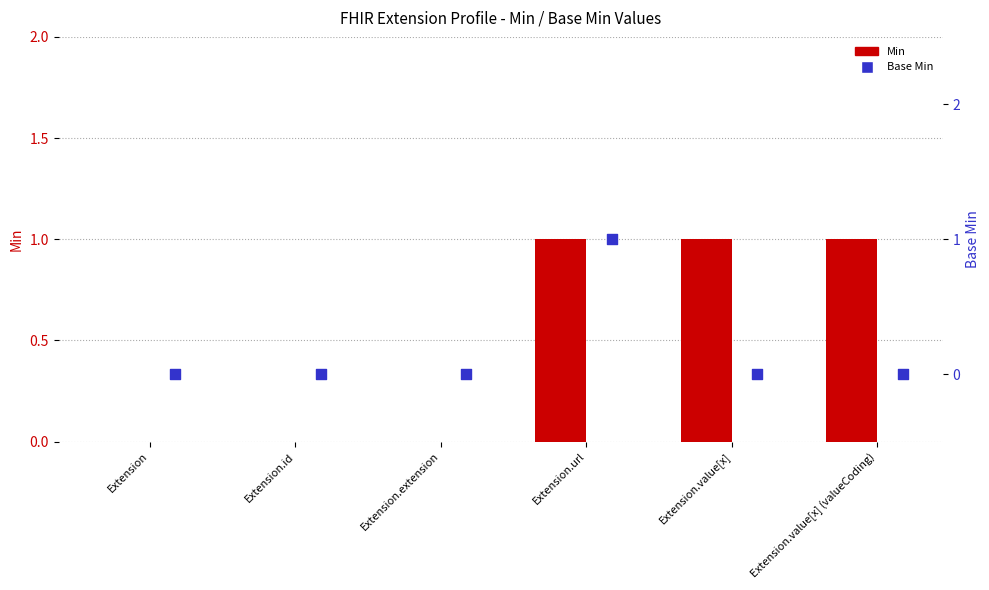

Which series reaches the maximum Y coordinate?

Min